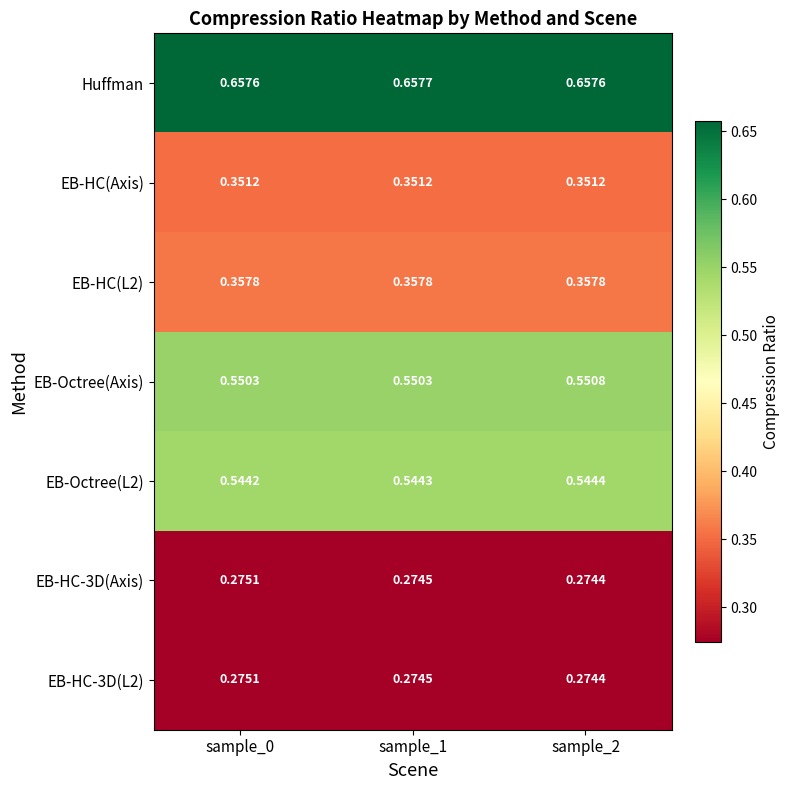

Between sample_1 and sample_2, which series saw the biggest shift?

EB-Octree(Axis)